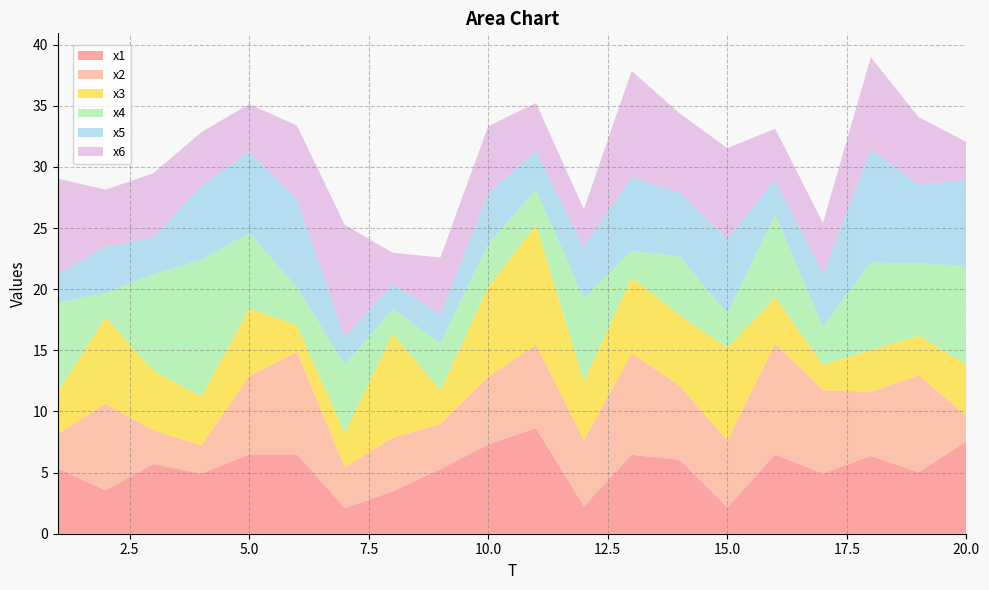

Reading left to right, transcribe all the data shown in this chart.

x1: 5.3	3.6	5.7	4.9	6.5	6.5	2.1	3.5	5.3	7.3	8.6	2.2	6.5	6.0	2.1	6.5	4.9	6.4	5.0	7.6
x2: 2.8	7.1	2.8	2.3	6.4	8.4	3.4	4.4	3.7	5.5	6.8	5.4	8.3	6.1	5.5	9.1	6.8	5.3	7.9	2.1
x3: 3.4	7.1	4.8	4.0	5.5	2.2	2.8	8.5	2.7	7.4	9.8	4.8	6.2	5.8	7.6	3.8	2.1	3.4	3.2	4.2
x4: 7.3	2.0	7.9	11.2	6.2	3.1	5.6	2.0	3.9	3.5	2.9	6.8	2.2	4.8	2.8	6.8	3.1	7.2	5.9	8.1
x5: 2.3	3.8	3.0	6.0	6.7	7.2	2.3	2.1	2.4	4.2	3.1	4.2	6.0	5.2	6.1	2.8	4.3	9.2	6.4	7.0
x6: 7.8	4.6	5.2	4.4	3.9	6.1	9.2	2.6	4.6	5.5	3.9	3.1	8.7	6.5	7.4	4.2	4.2	7.6	5.5	3.1